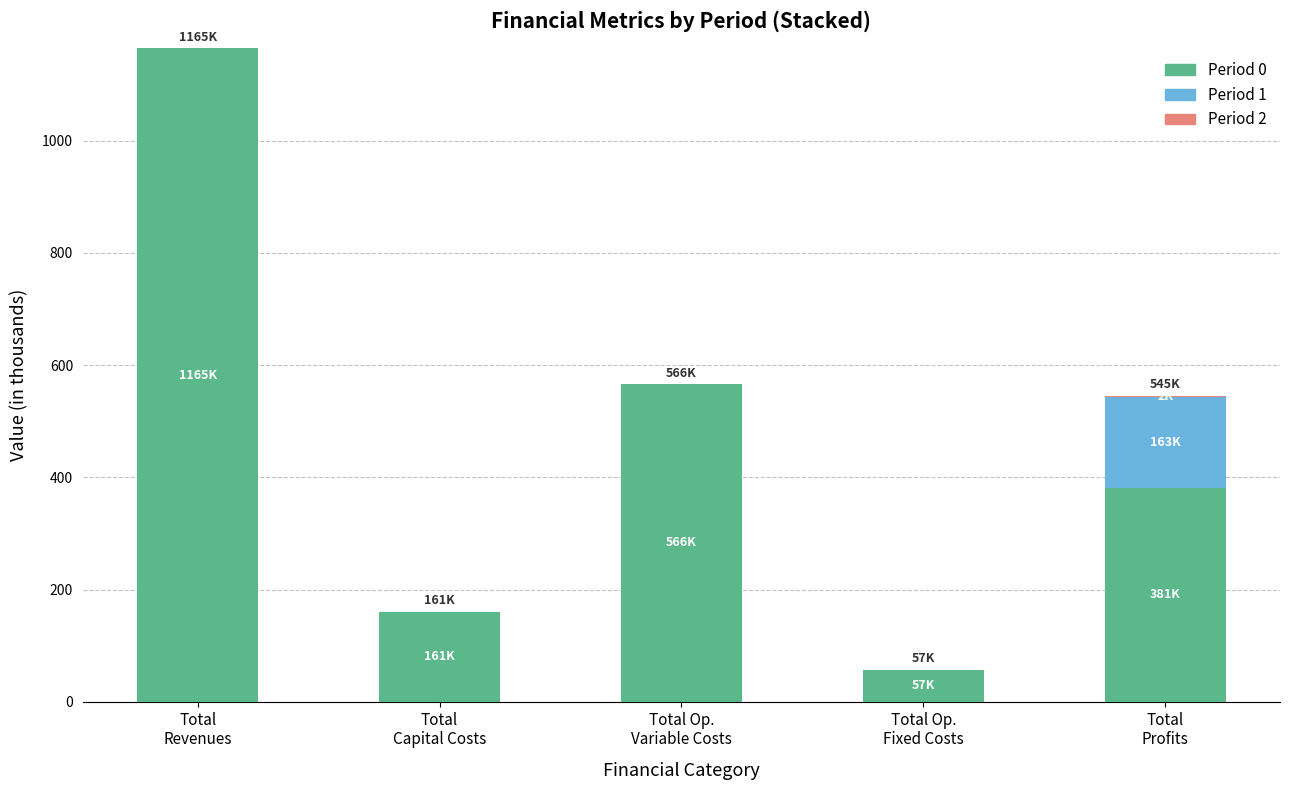

What is the difference between the Period 0 values at Total
Capital Costs and Total Op.
Fixed Costs?

103.5